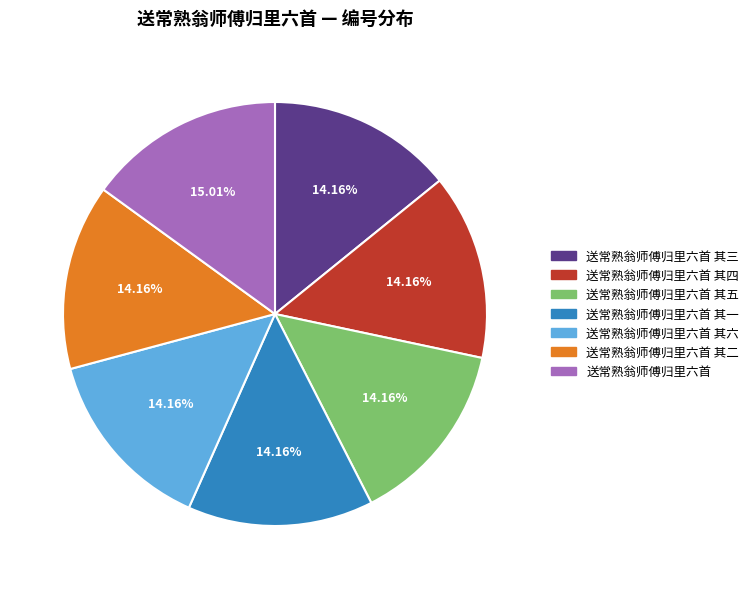

Is 送常熟翁师傅归里六首 其一 the majority of the pie?

No